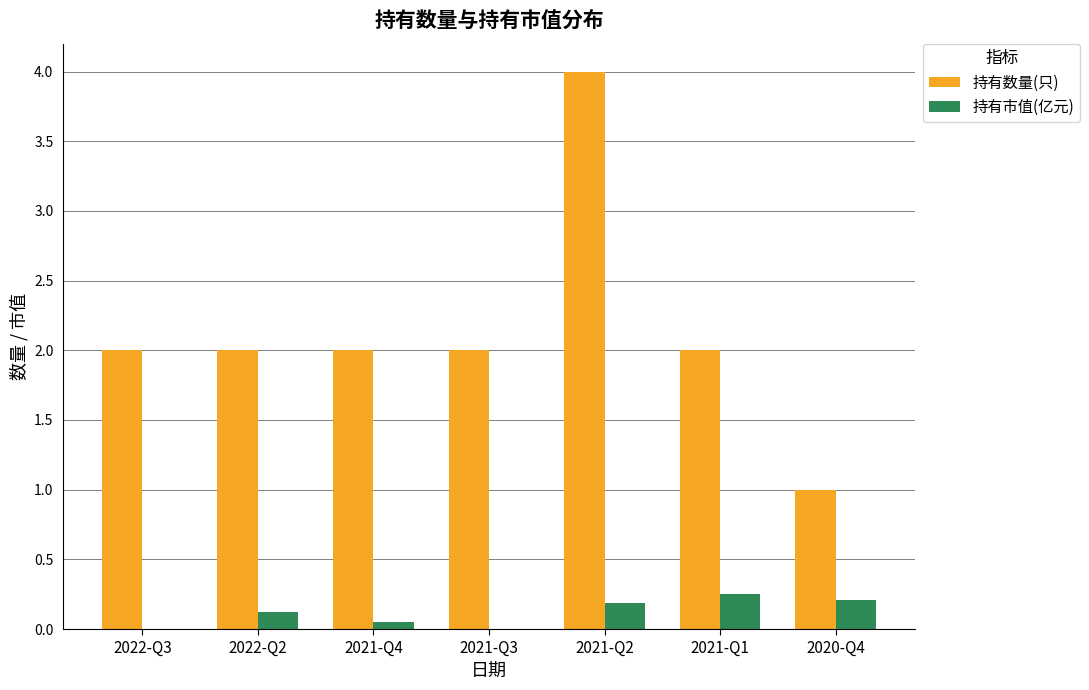

At which label does 持有数量(只) reach its peak?

2021-Q2